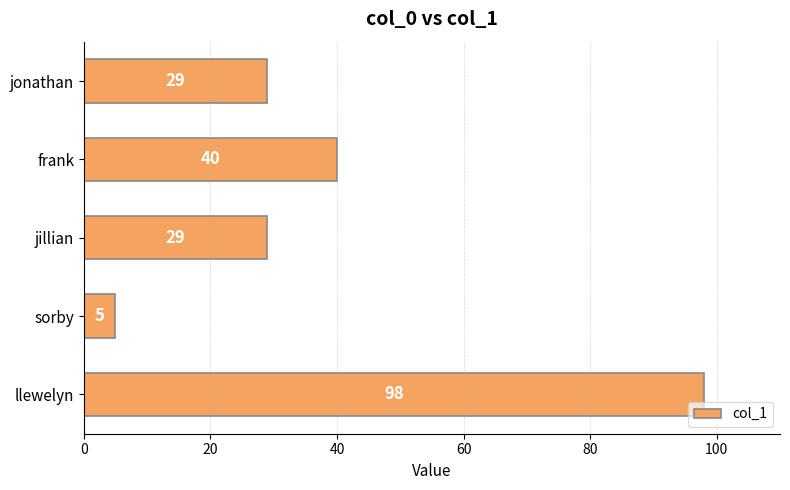

What is the sum of all values?

201